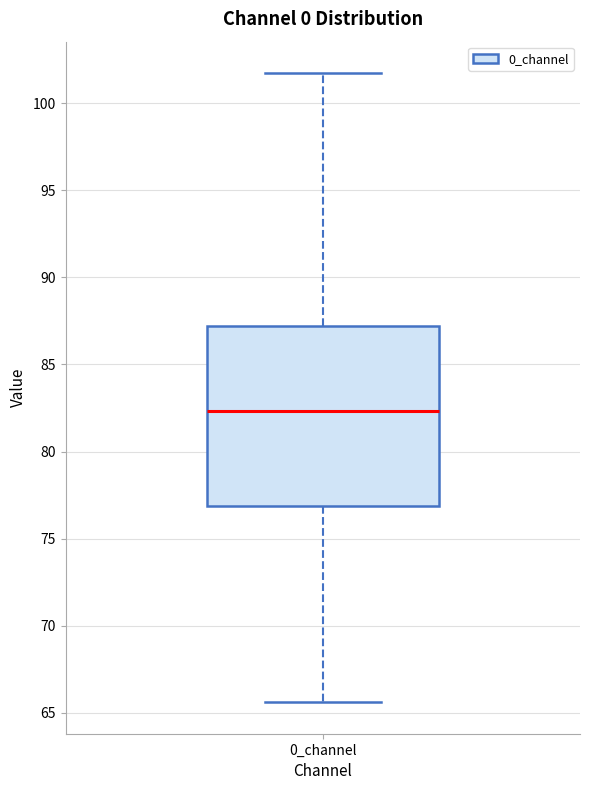

Where is the upper edge of the box for 0_channel on the y-axis? The values are not printed on the chart, so give them approximately, as read against the axis.

87.0